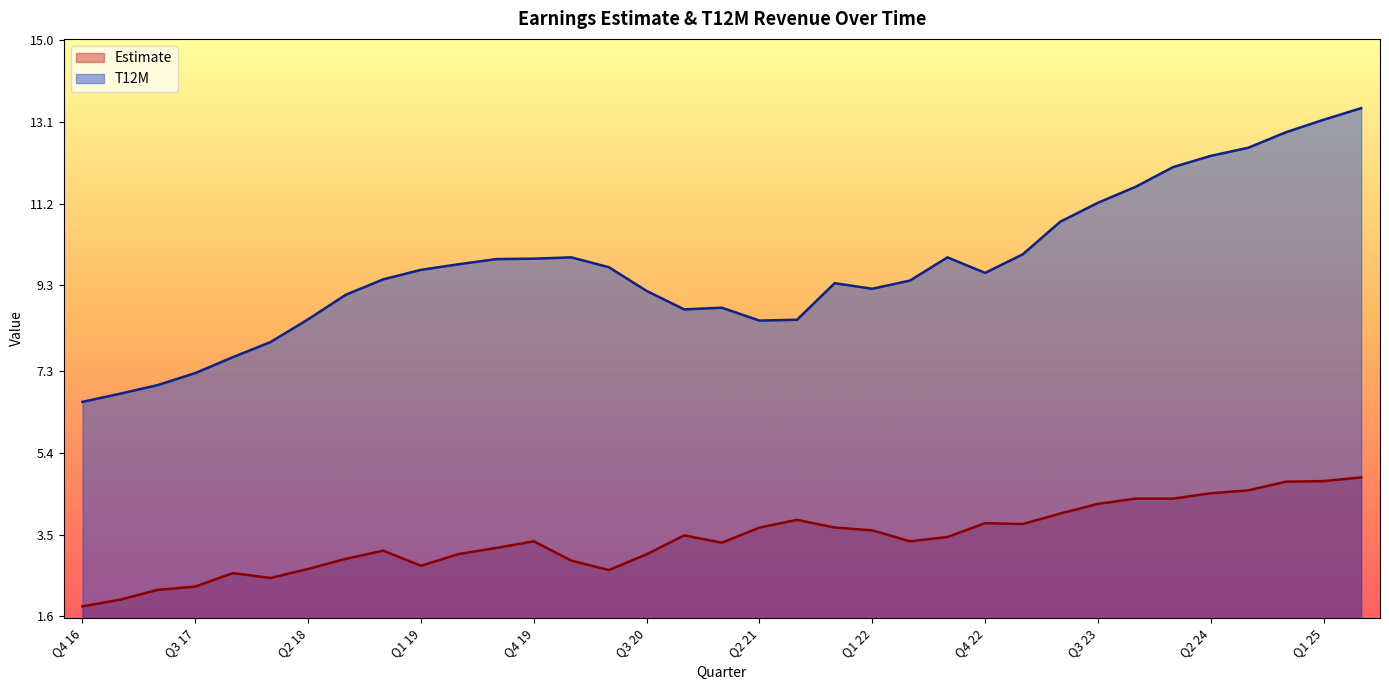

Between Q2 20 and Q2 22, which is larger?

Q2 22